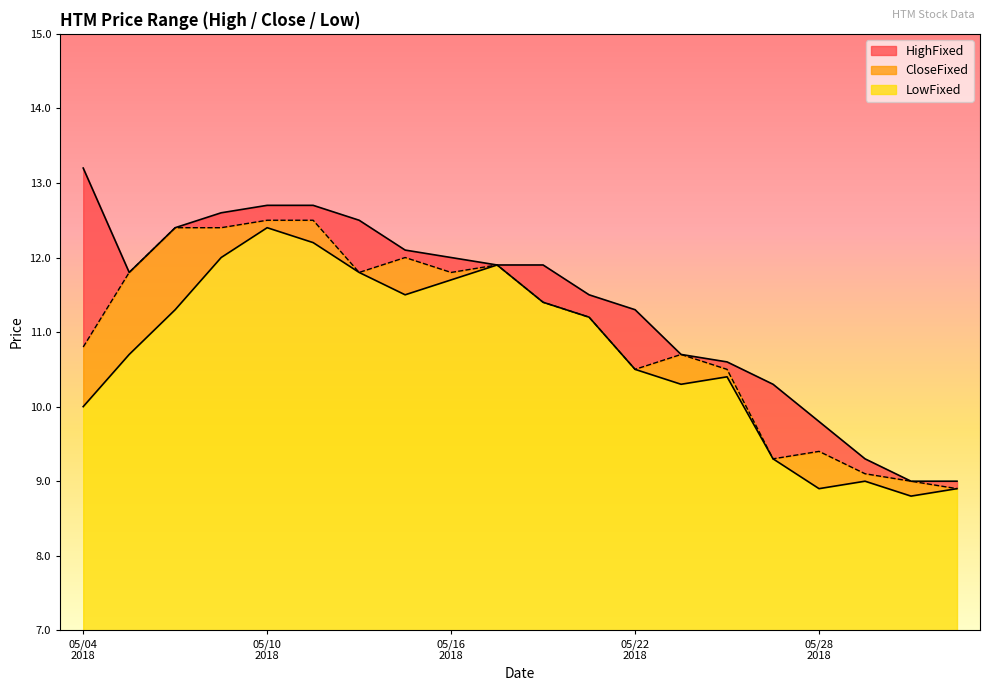

True or false: CloseFixed and LowFixed cross at least once.

False